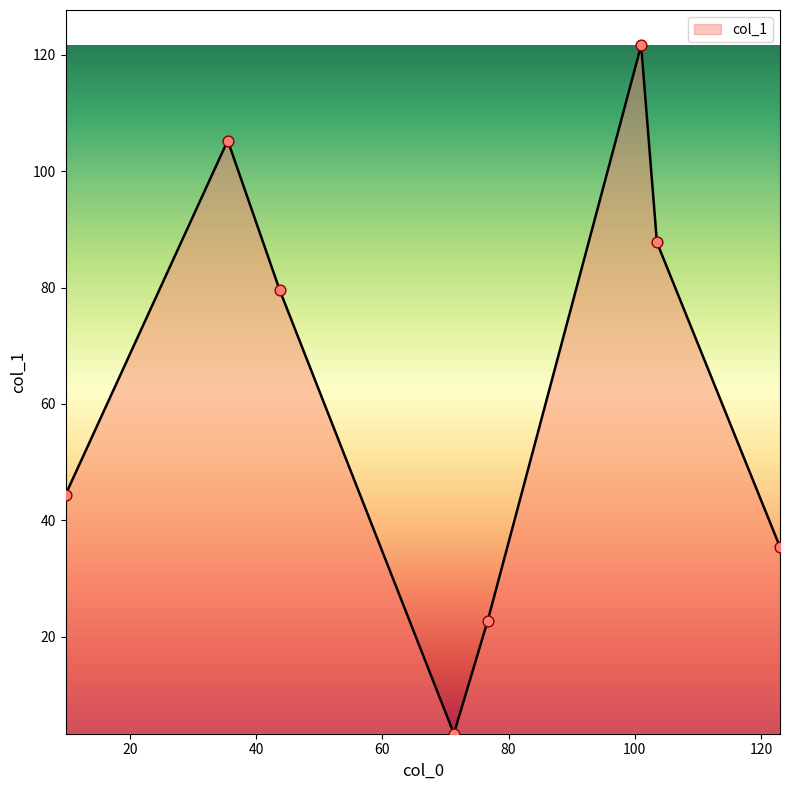

True or false: the data has more than 0 interior local peaks.

True